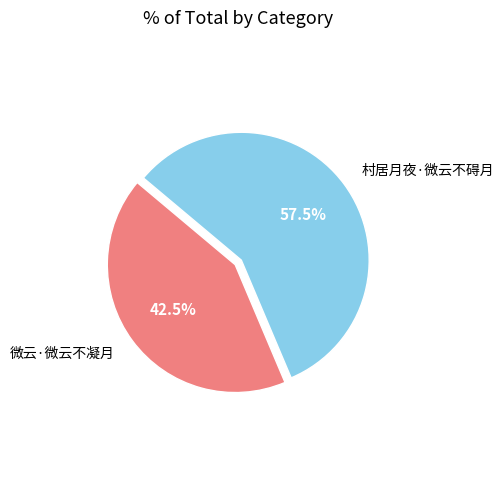

Is there any slice that represents more than half of the pie?

Yes